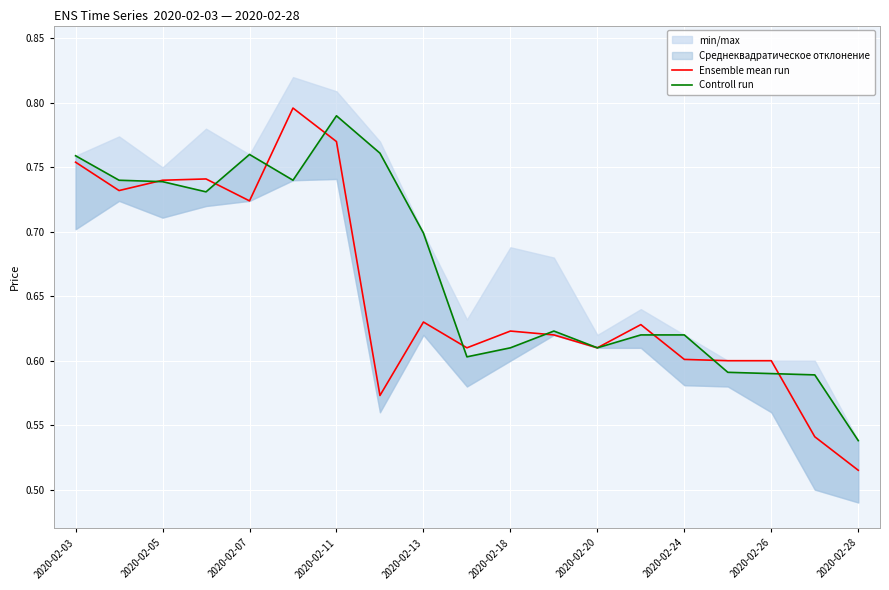

At which label is Ensemble mean run closest to 0?

2020-02-28